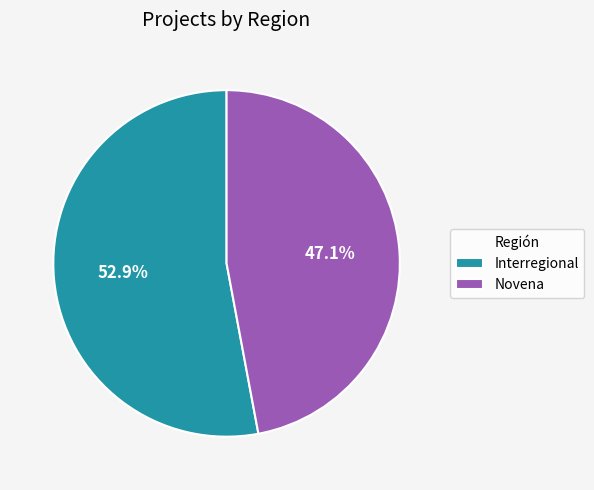

To the nearest percent, what portion does Novena represent?

47%